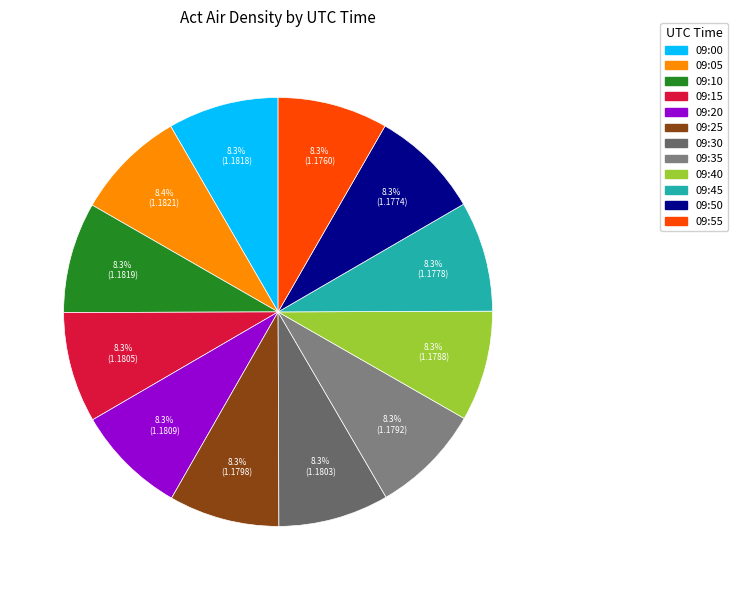

How many slices are in this pie chart?

12